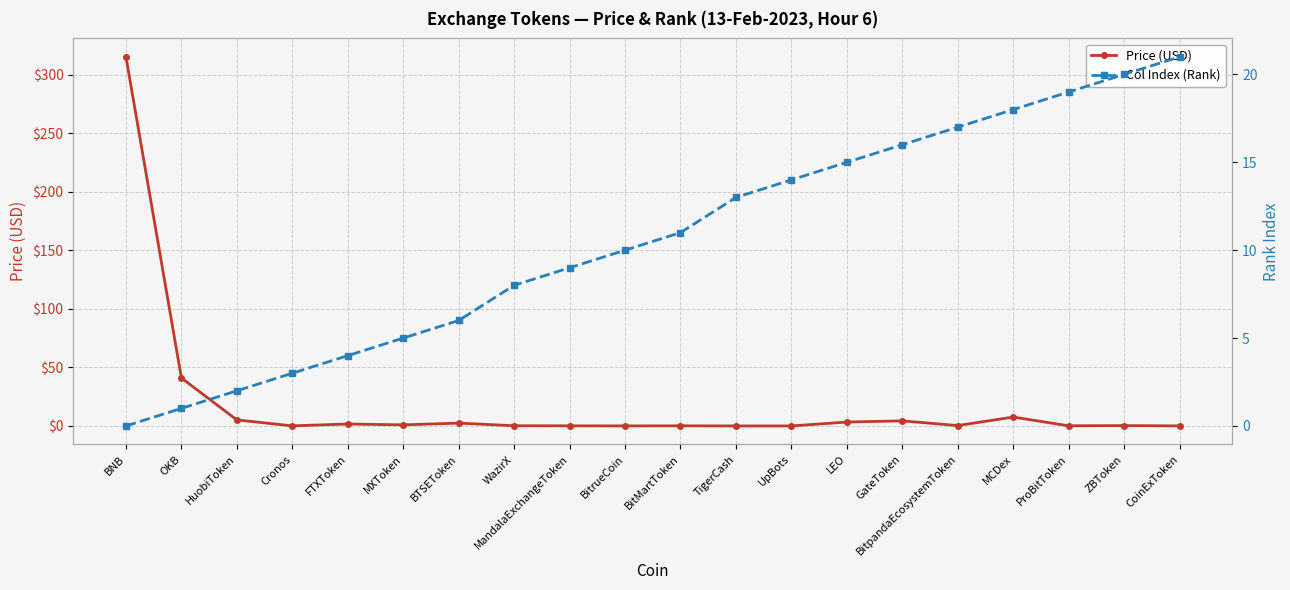

What position from the left is MCDex?

17